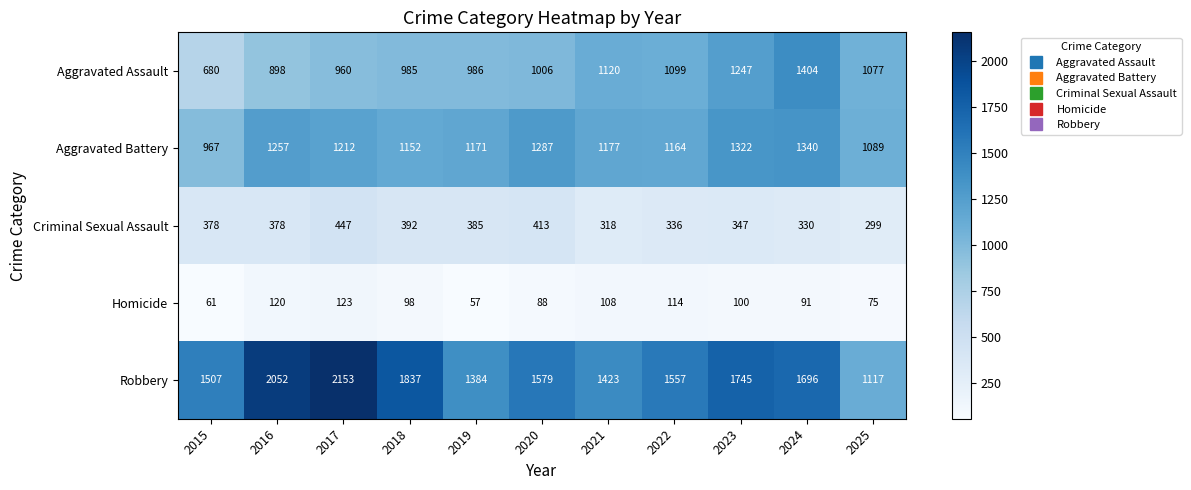

At 2020, list the series in order from largest to smallest.

Robbery, Aggravated Battery, Aggravated Assault, Criminal Sexual Assault, Homicide